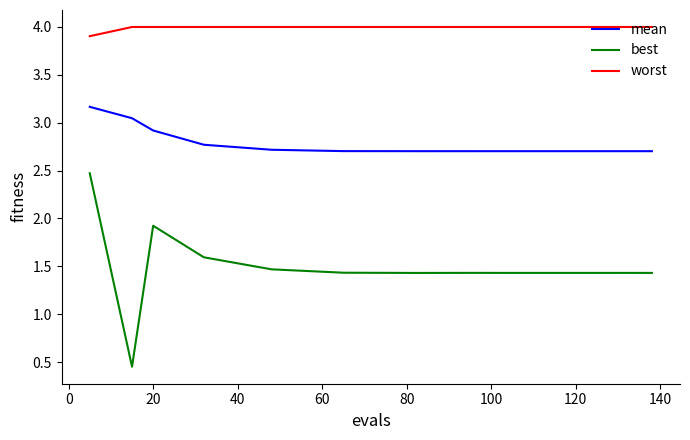

Rank the series by their average value, from lowest to highest.

best, mean, worst